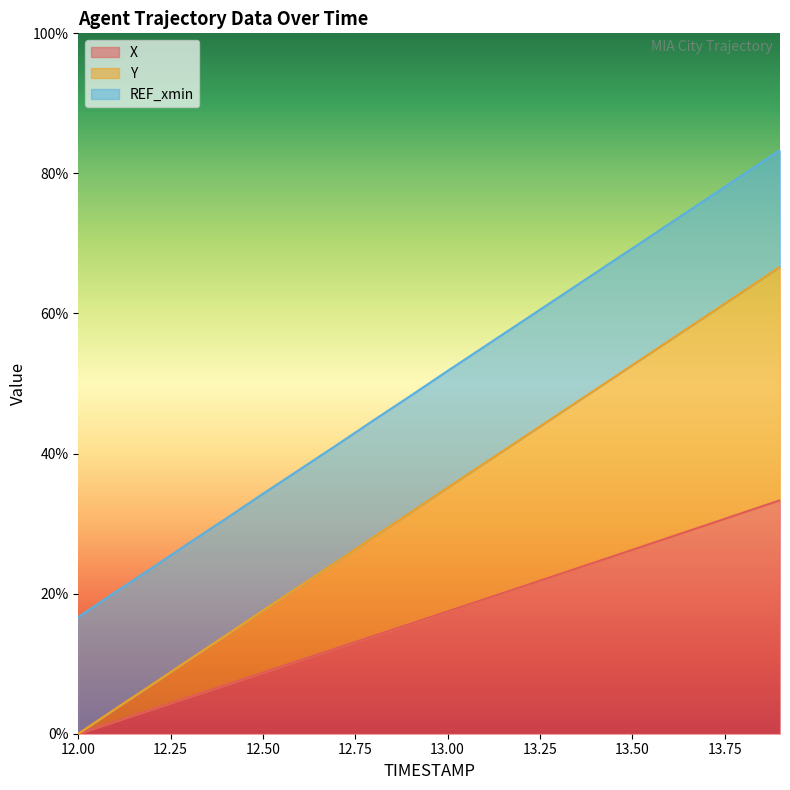

Which series has the largest total across all categories?

Y